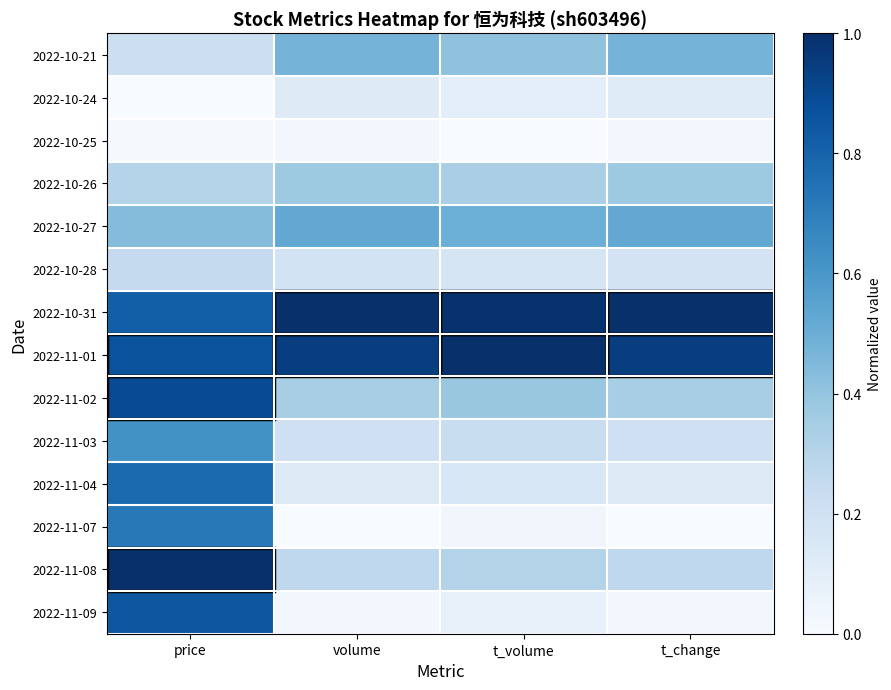

Which series has the widest spread of values?

2022-11-09